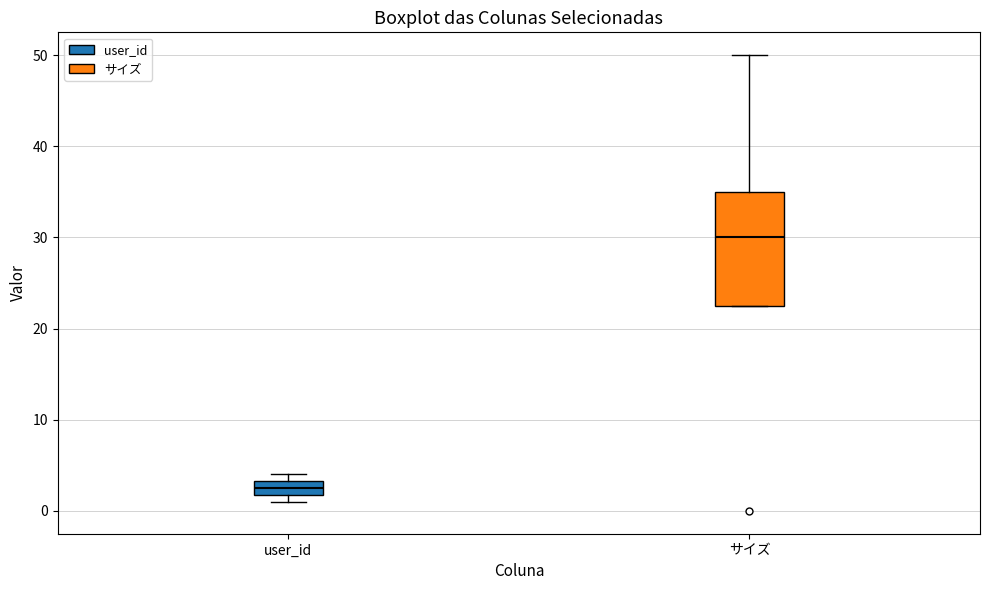

Reading left to right, transcribe this box plot: for each box, give where its median line is, the range the box spans, and where its two whiskers end, as read against the y-axis. The values are not printed on the chart, so give them approximately, as read against the axis.

user_id: median 3 (inside the box), box 2 to 3, whiskers 1 to 4
サイズ: median 30, box 23 to 35, whiskers 23 to 50